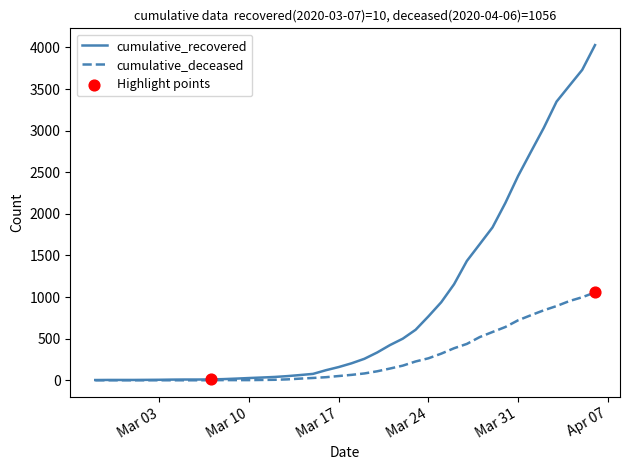

List the series in order of their peak value, highest first.

cumulative_recovered, cumulative_deceased